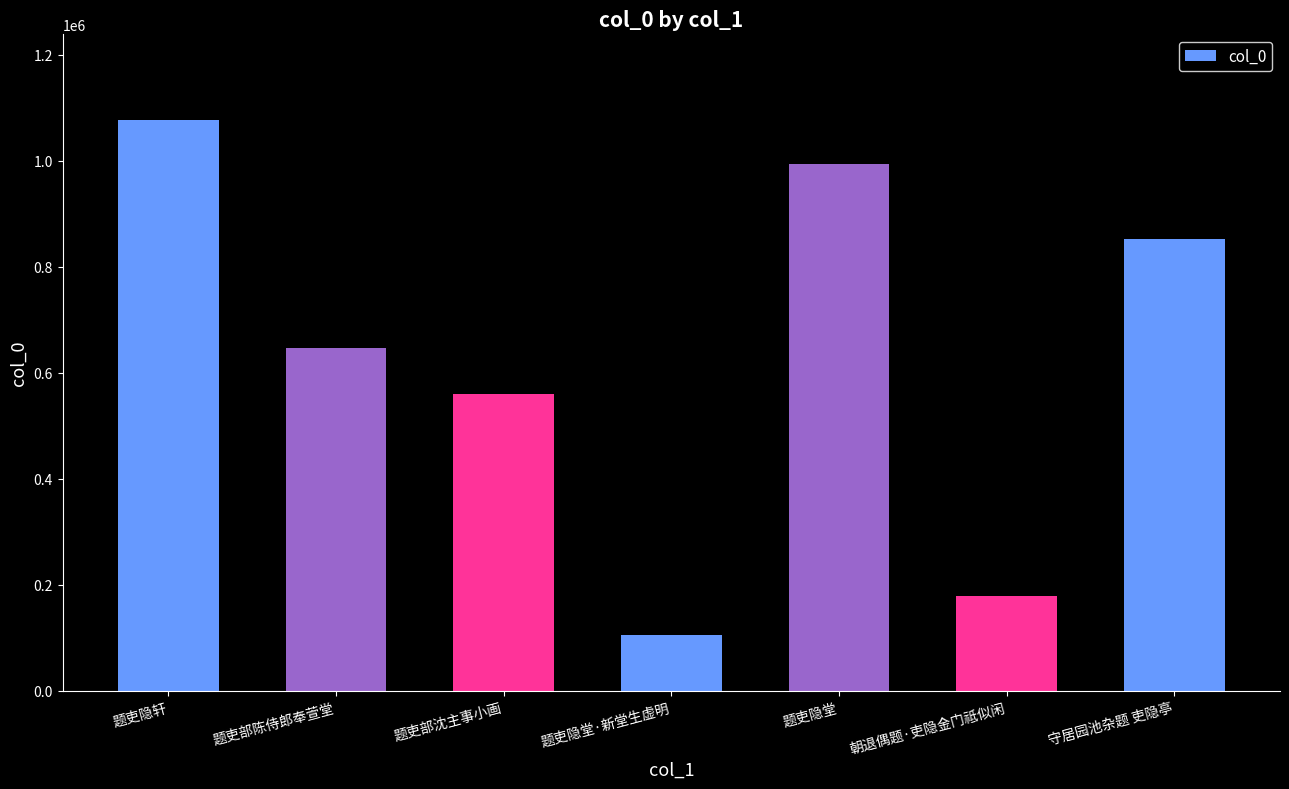

Where does the data first go above 647484?

题吏隐轩